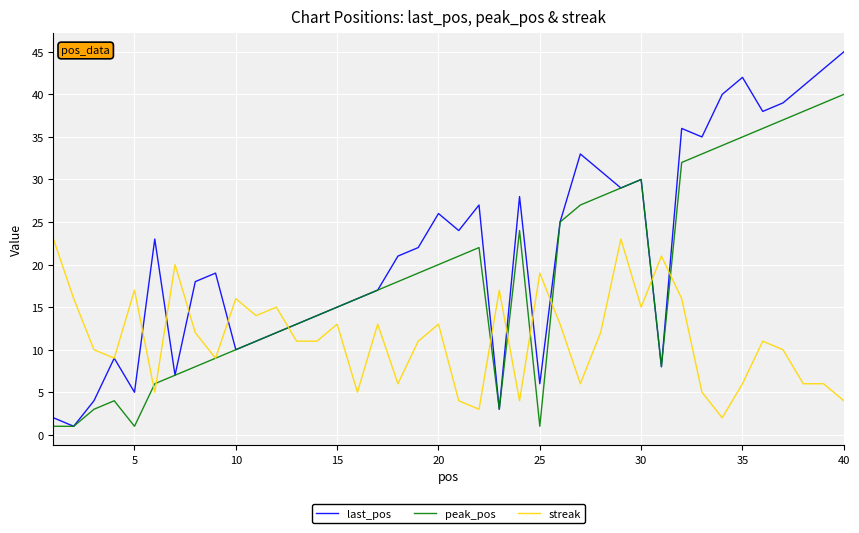

Rank the series by their maximum value, from lowest to highest.

streak, peak_pos, last_pos